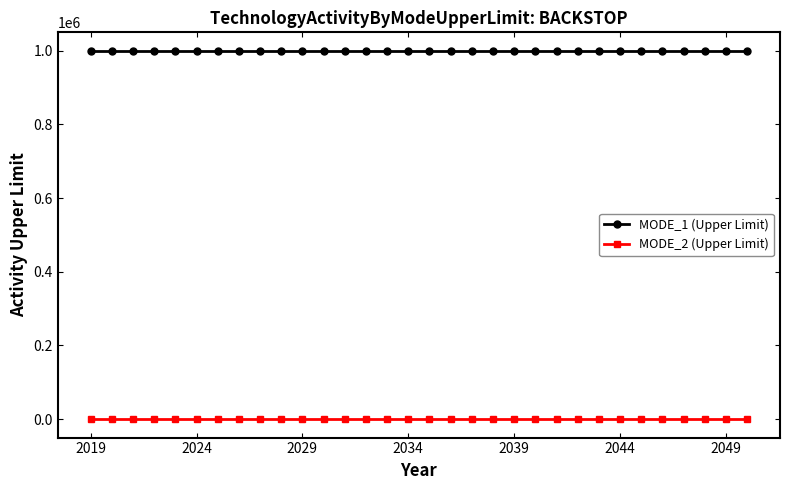

True or false: MODE_2 (Upper Limit) and MODE_1 (Upper Limit) cross at least once.

False